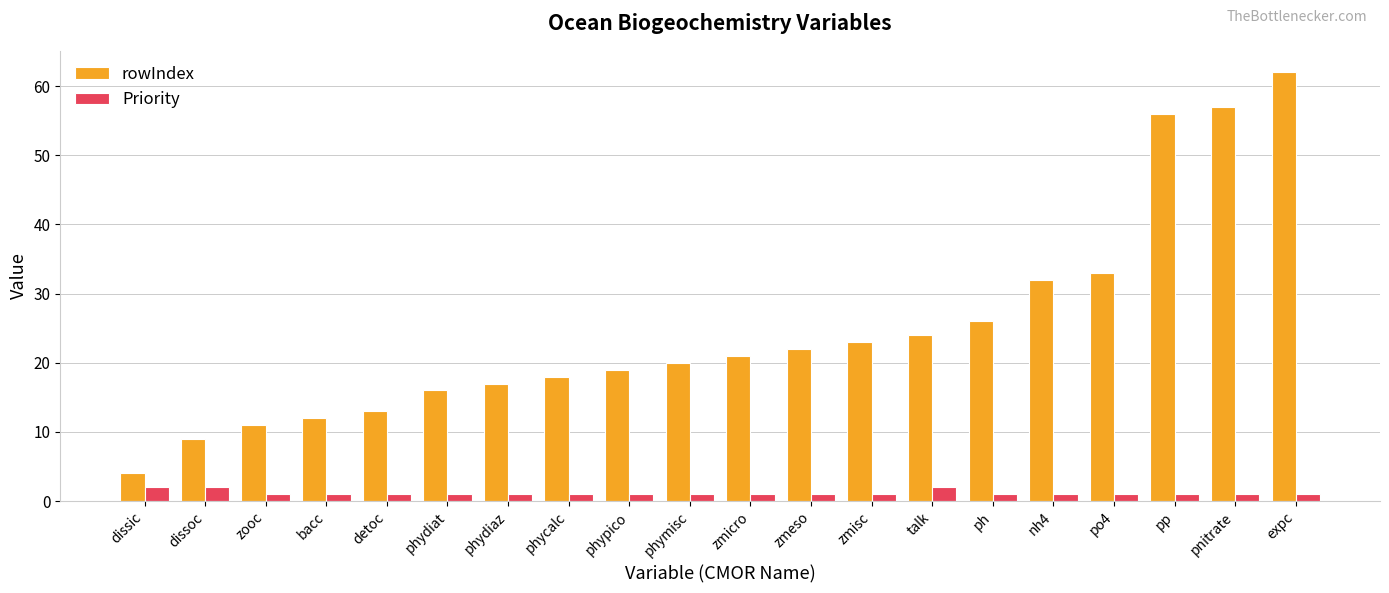

What is the total value across all series at dissoc?

11